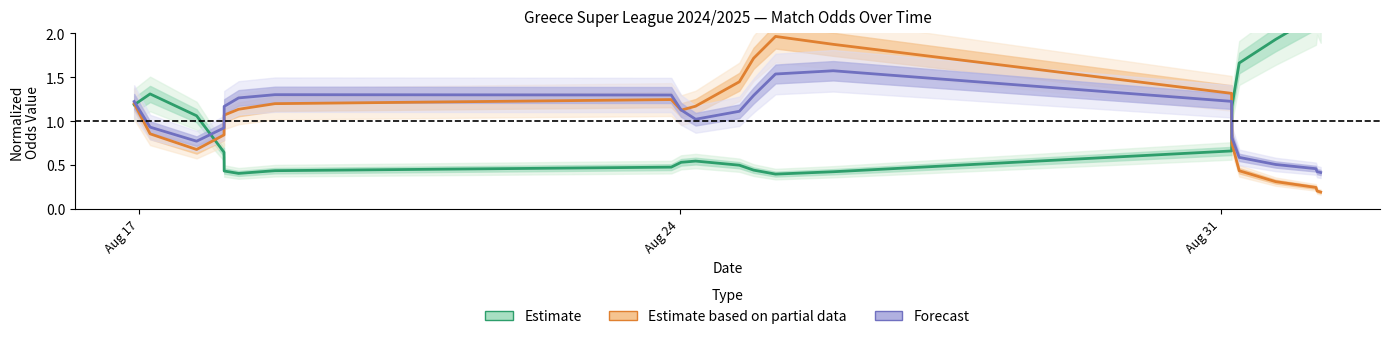

At which category is the sum across all series the highest?

12